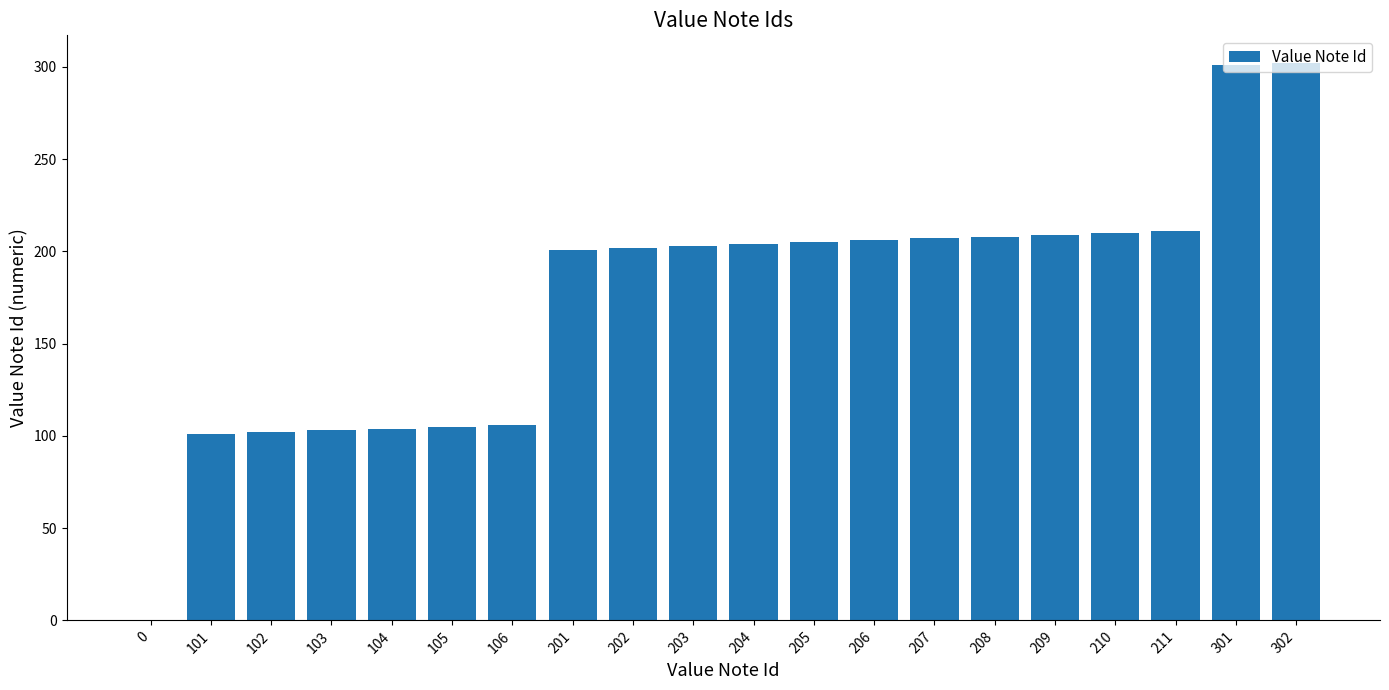

What is the ratio of the value at 202 to the value at 203?

1.0